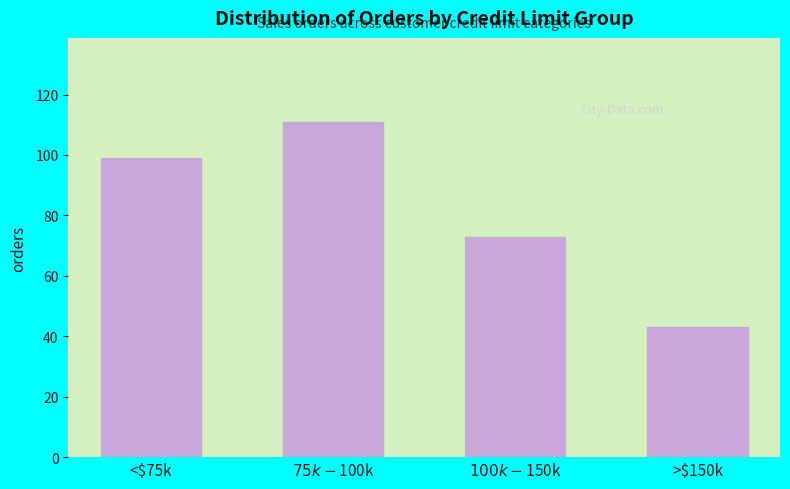

Reading right to left, list all the values displayed in this chart.

43	73	111	99